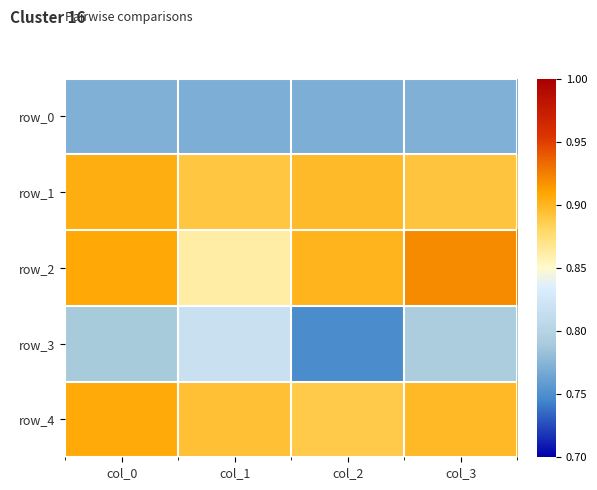

Reading left to right, extract all data points from this chart.

row_0: 0.8	0.8	0.8	0.8
row_1: 0.9	0.9	0.9	0.9
row_2: 0.9	0.9	0.9	0.9
row_3: 0.8	0.8	0.7	0.8
row_4: 0.9	0.9	0.9	0.9